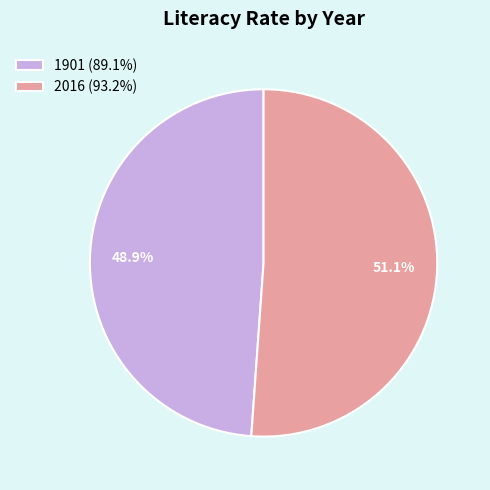

Combined, what portion of the pie is 1901 and 2016?

100.0%